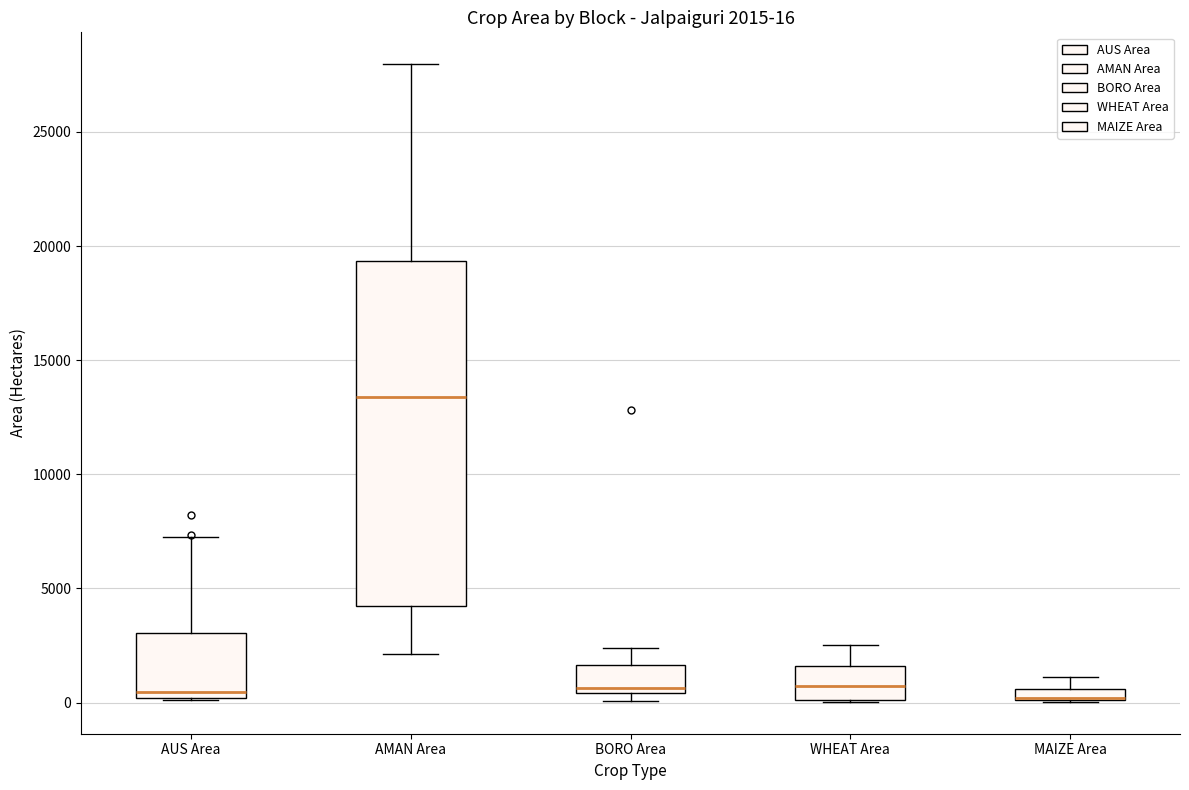

Comparing the boxes themselves (not the whiskers), which one is the tallest?

AMAN Area